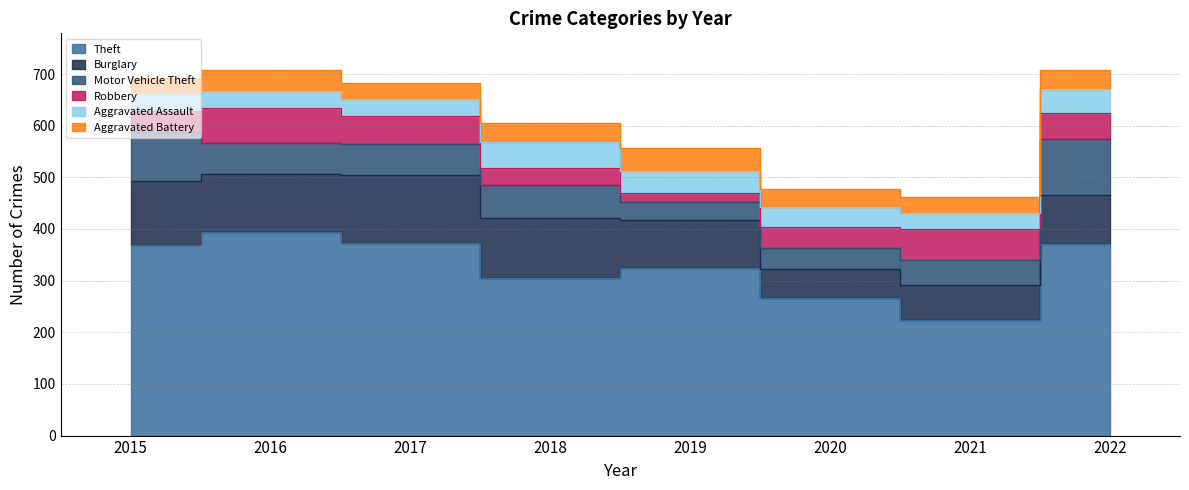

What is the difference between the highest and lowest values at 2019?

308